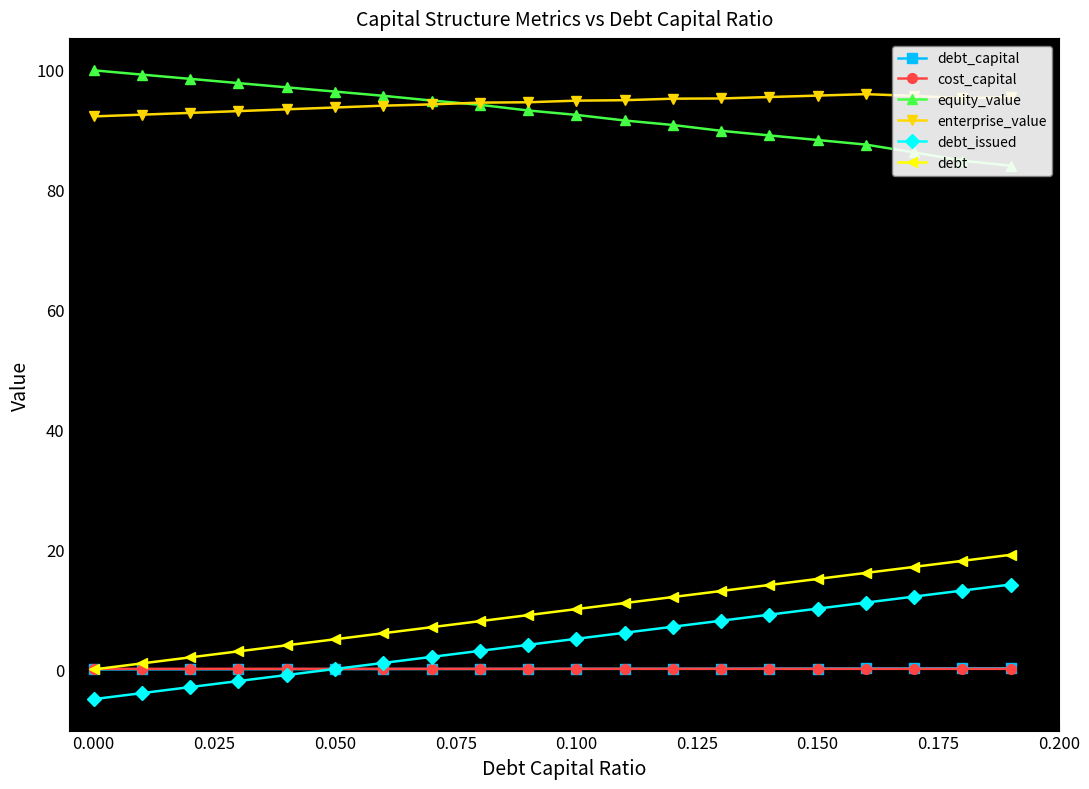

True or false: debt has a value of 1.4 at 0.050.

False